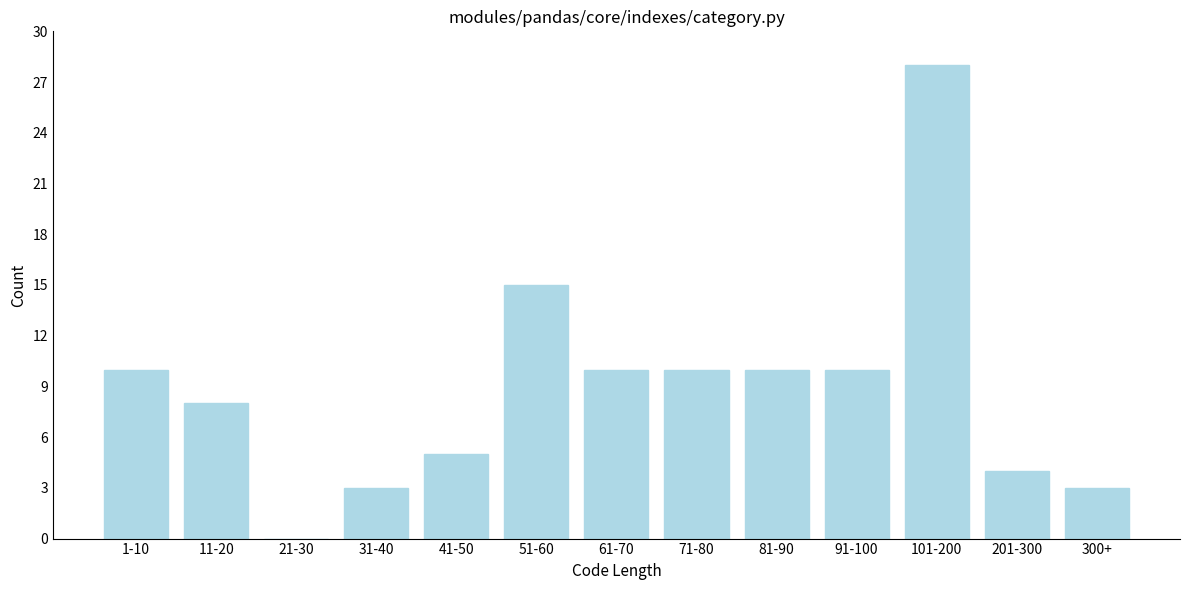

Reading left to right, list all the values displayed in this chart.

1-10=10	11-20=8	21-30=0	31-40=3	41-50=5	51-60=15	61-70=10	71-80=10	81-90=10	91-100=10	101-200=28	201-300=4	300+=3